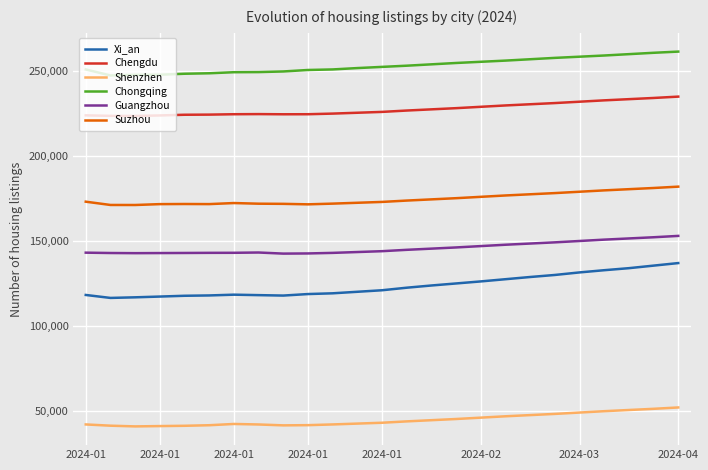

Which series has the widest spread of values?

Xi_an